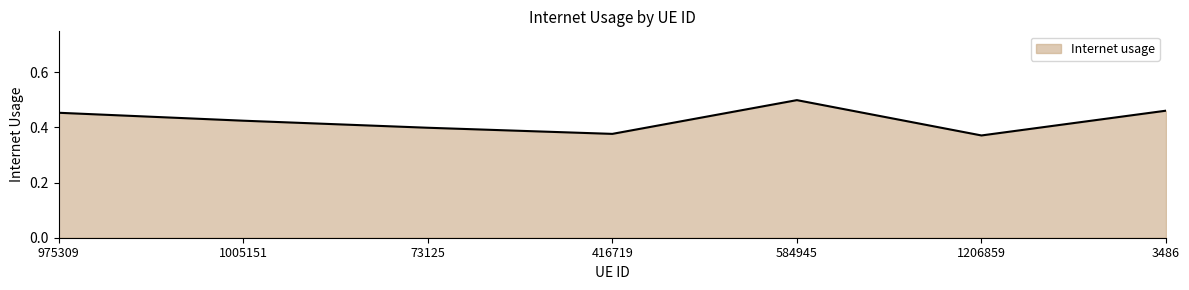

At which category does the data reach its first local valley?

416719